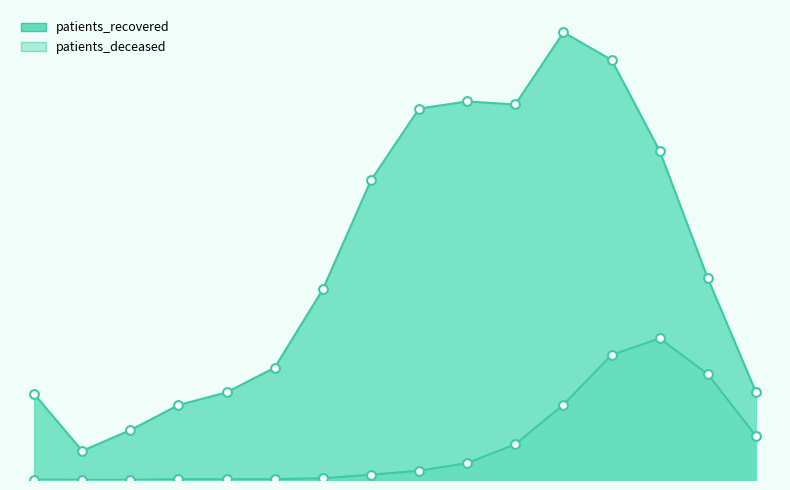

Which series reaches the maximum Y coordinate?

patients_recovered